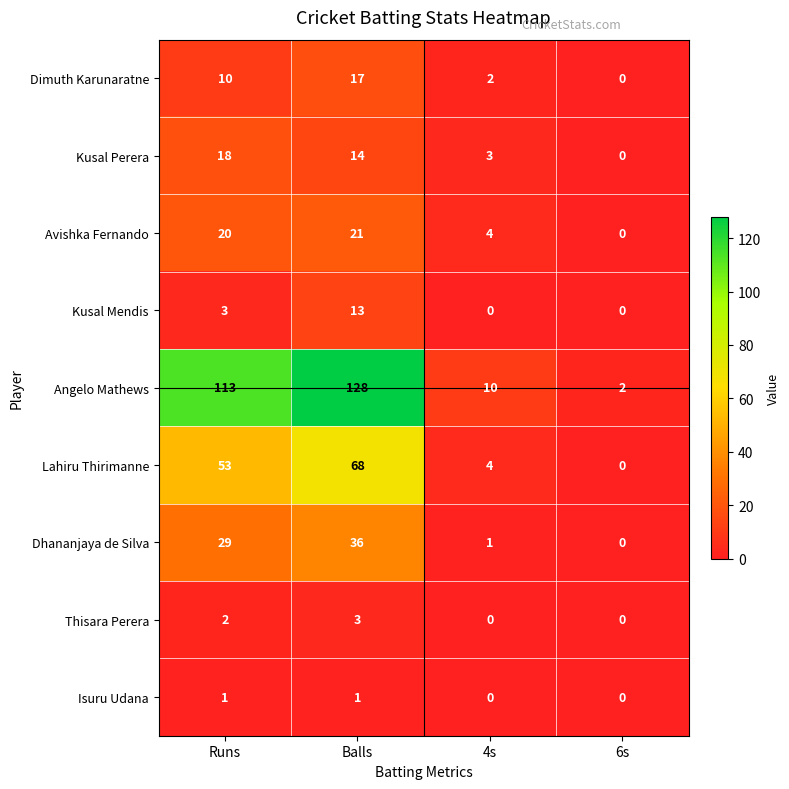

The value of Angelo Mathews at Balls is 128. True or false?

True